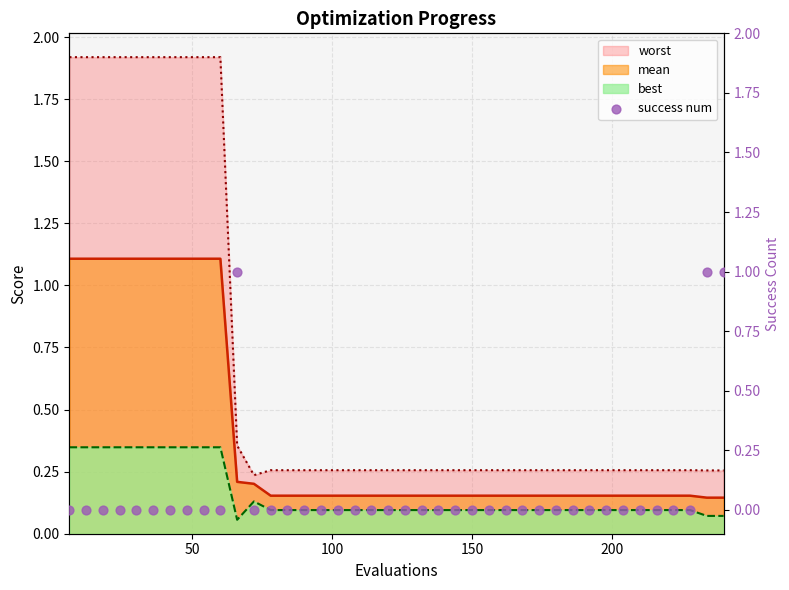

What is the maximum value for mean?

1.1